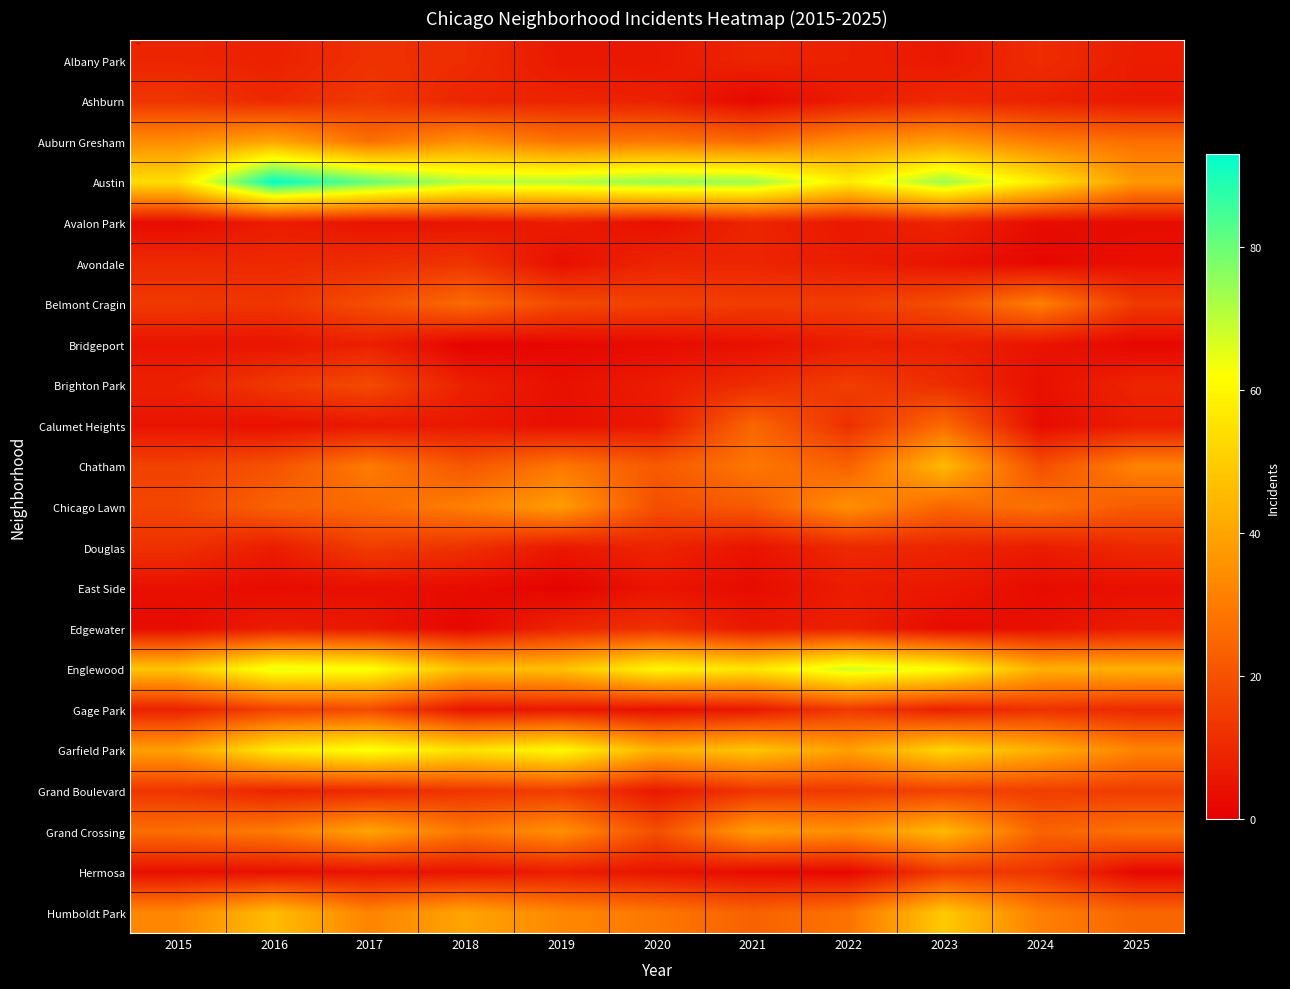

Reading right to left, extract all data points from this chart.

Albany Park: 2025=7	2024=11	2023=6	2022=8	2021=9	2020=6	2019=6	2018=11	2017=12	2016=8	2015=9
Ashburn: 2025=6	2024=8	2023=10	2022=7	2021=2	2020=8	2019=9	2018=9	2017=14	2016=10	2015=13
Auburn Gresham: 2025=27	2024=30	2023=38	2022=34	2021=26	2020=29	2019=28	2018=35	2017=27	2016=40	2015=34
Austin: 2025=37	2024=57	2023=74	2022=58	2021=74	2020=75	2019=71	2018=71	2017=81	2016=93	2015=54
Avalon Park: 2025=3	2024=3	2023=9	2022=6	2021=9	2020=4	2019=7	2018=5	2017=5	2016=7	2015=3
Avondale: 2025=4	2024=2	2023=5	2022=7	2021=9	2020=9	2019=4	2018=13	2017=11	2016=10	2015=10
Belmont Cragin: 2025=14	2024=31	2023=19	2022=15	2021=15	2020=16	2019=18	2018=26	2017=19	2016=13	2015=14
Bridgeport: 2025=2	2024=5	2023=8	2022=7	2021=4	2020=3	2019=2	2018=1	2017=8	2016=5	2015=5
Brighton Park: 2025=9	2024=4	2023=11	2022=15	2021=11	2020=7	2019=4	2018=8	2017=18	2016=14	2015=8
Calumet Heights: 2025=7	2024=3	2023=26	2022=12	2021=25	2020=6	2019=4	2018=6	2017=6	2016=4	2015=5
Chatham: 2025=32	2024=19	2023=45	2022=24	2021=29	2020=22	2019=29	2018=21	2017=30	2016=20	2015=16
Chicago Lawn: 2025=22	2024=28	2023=25	2022=35	2021=22	2020=19	2019=38	2018=31	2017=26	2016=24	2015=17
Douglas: 2025=10	2024=7	2023=9	2022=10	2021=5	2020=9	2019=6	2018=12	2017=15	2016=7	2015=12
East Side: 2025=4	2024=3	2023=6	2022=7	2021=3	2020=5	2019=1	2018=3	2017=4	2016=3	2015=4
Edgewater: 2025=7	2024=4	2023=3	2022=8	2021=6	2020=12	2019=9	2018=2	2017=6	2016=7	2015=3
Englewood: 2025=43	2024=43	2023=62	2022=68	2021=56	2020=60	2019=47	2018=46	2017=63	2016=65	2015=48
Gage Park: 2025=10	2024=12	2023=8	2022=14	2021=6	2020=4	2019=6	2018=5	2017=18	2016=16	2015=8
Garfield Park: 2025=32	2024=43	2023=52	2022=39	2021=48	2020=43	2019=61	2018=55	2017=63	2016=57	2015=39
Grand Boulevard: 2025=15	2024=15	2023=16	2022=14	2021=13	2020=6	2019=15	2018=13	2017=10	2016=9	2015=13
Grand Crossing: 2025=28	2024=24	2023=45	2022=35	2021=38	2020=19	2019=35	2018=29	2017=40	2016=30	2015=27
Hermosa: 2025=2	2024=13	2023=14	2022=2	2021=3	2020=5	2019=7	2018=5	2017=5	2016=4	2015=4
Humboldt Park: 2025=25	2024=31	2023=49	2022=28	2021=24	2020=29	2019=33	2018=40	2017=32	2016=46	2015=33